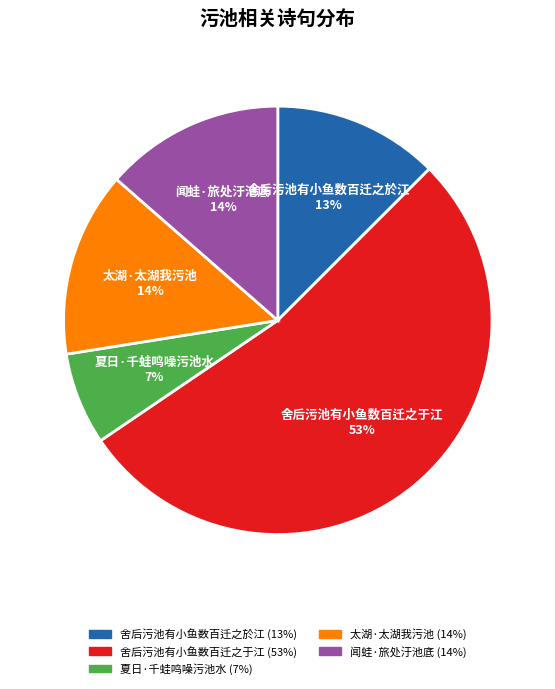

Which slice represents more than half of the pie?

舍后污池有小鱼数百迁之于江